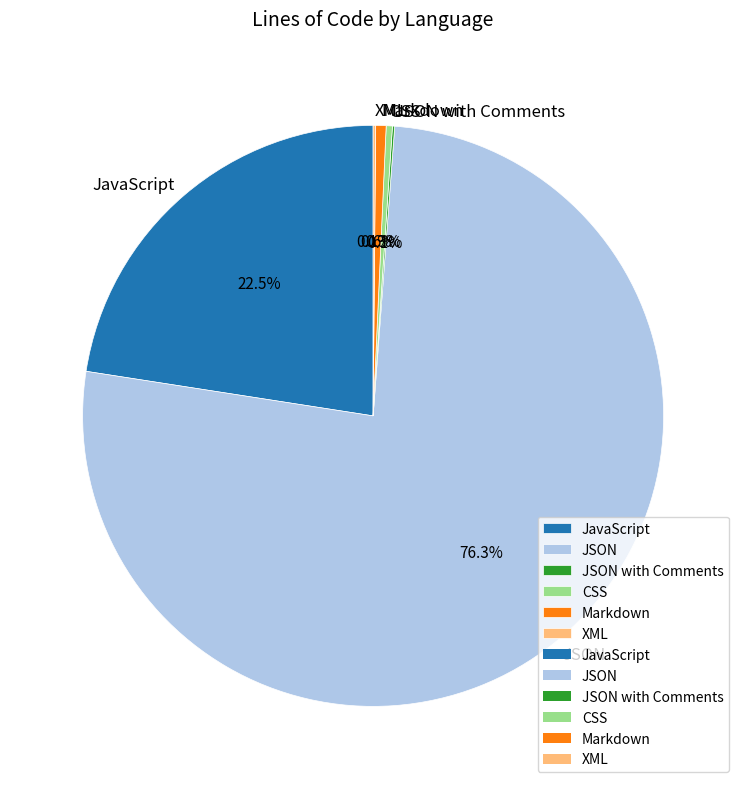

Which category accounts for the majority?

JSON